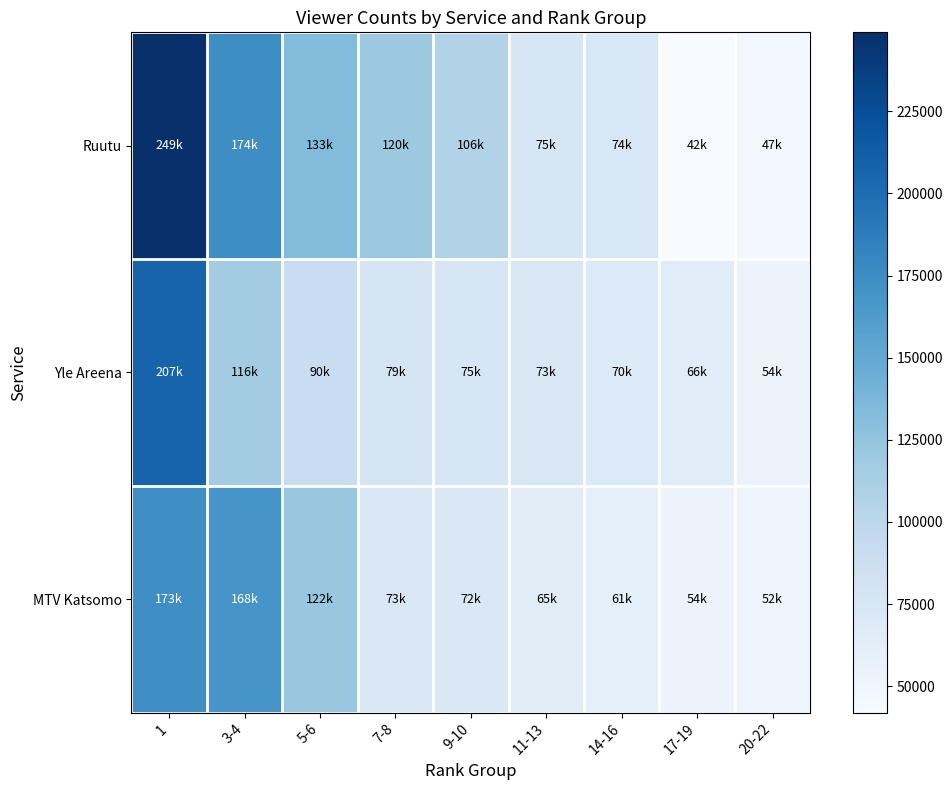

Reading left to right, list all the values displayed in this chart.

Ruutu: 1=249000	3-4=174000	5-6=133000	7-8=120000	9-10=106000	11-13=75000	14-16=74000	17-19=42000	20-22=47000
Yle Areena: 1=207000	3-4=116000	5-6=90000	7-8=79000	9-10=75000	11-13=73000	14-16=70000	17-19=66000	20-22=54000
MTV Katsomo: 1=173000	3-4=168000	5-6=122000	7-8=73000	9-10=72000	11-13=65000	14-16=61000	17-19=54000	20-22=52000